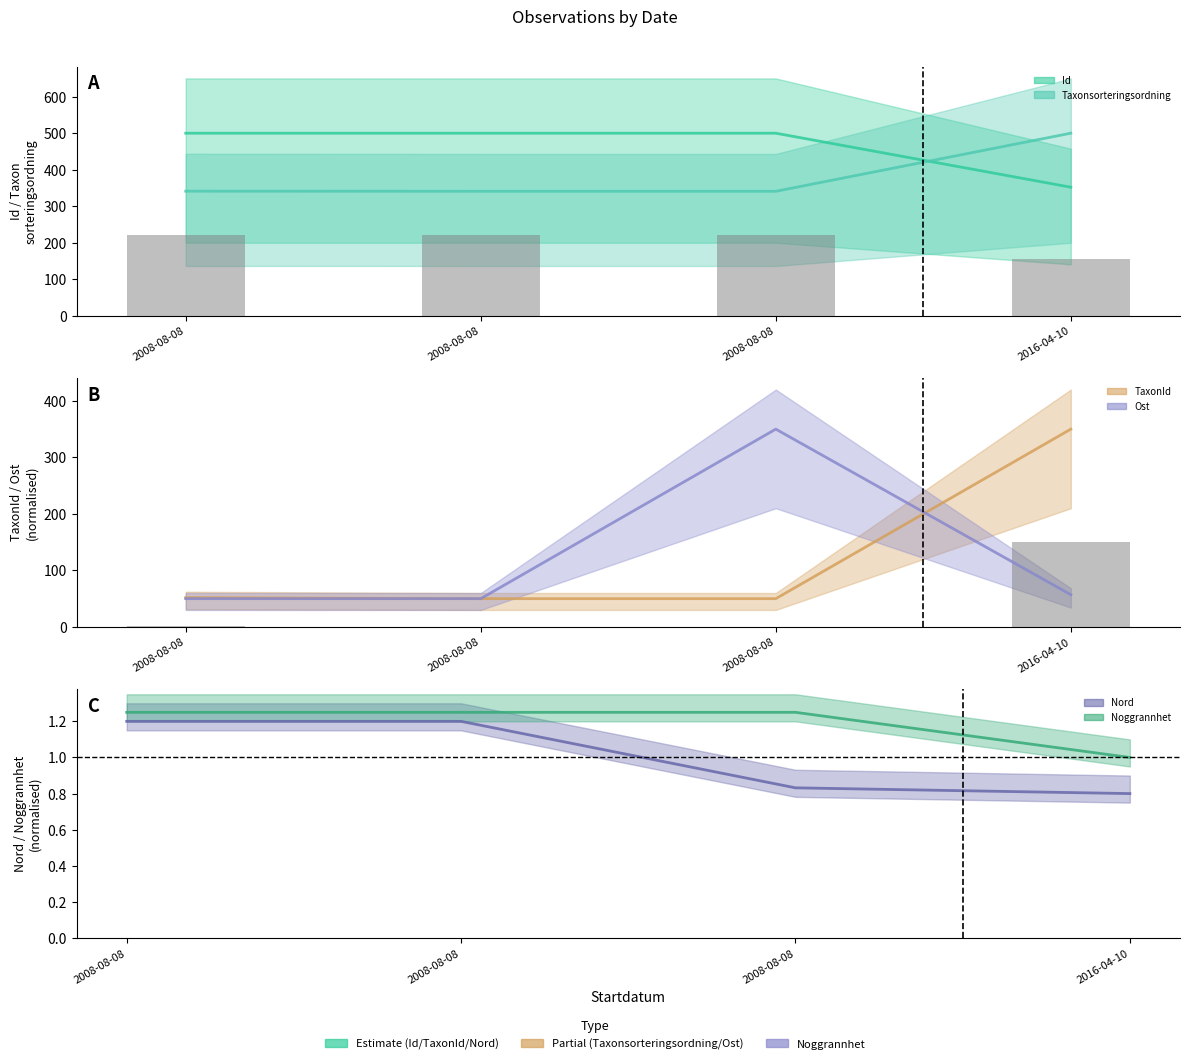

Between 2008-08-08 and 2016-04-10, which series saw the biggest shift?

TaxonId (line)